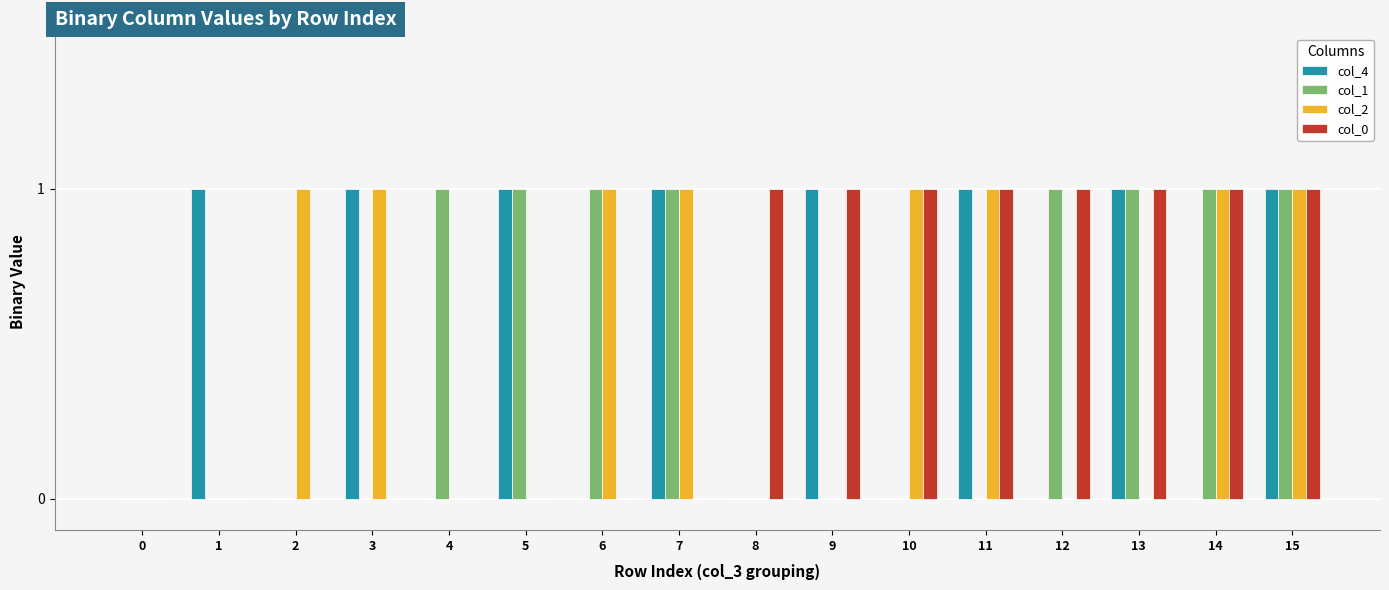

What is the maximum value for col_0?

1